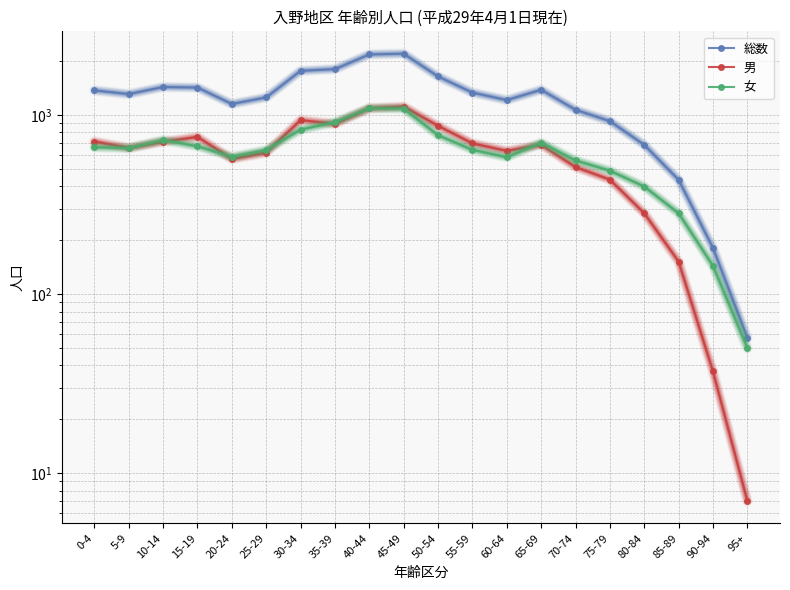

True or false: 総数 and 男 cross at least once.

False